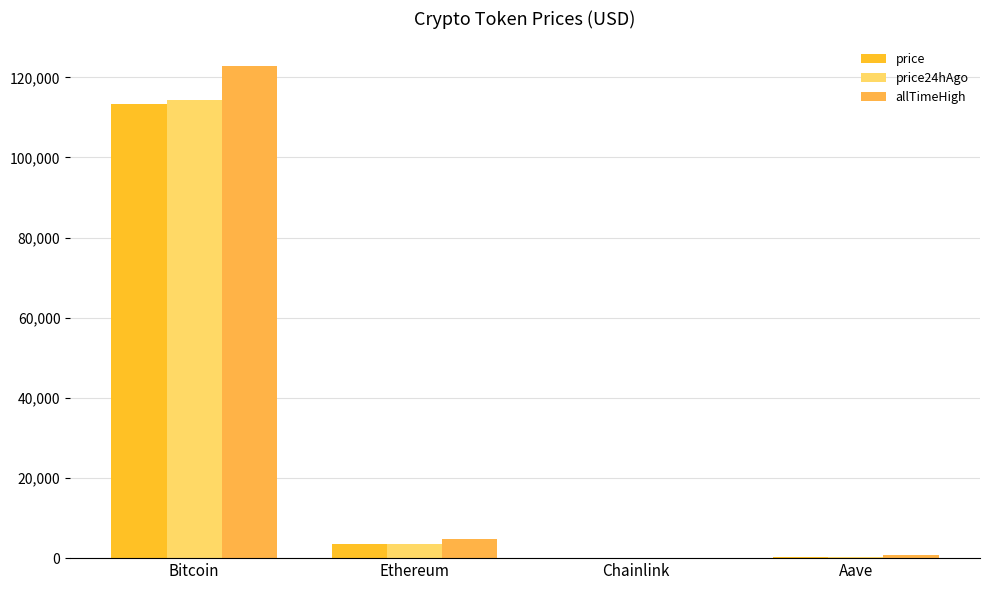

What is the highest value of the price series?

113444.0